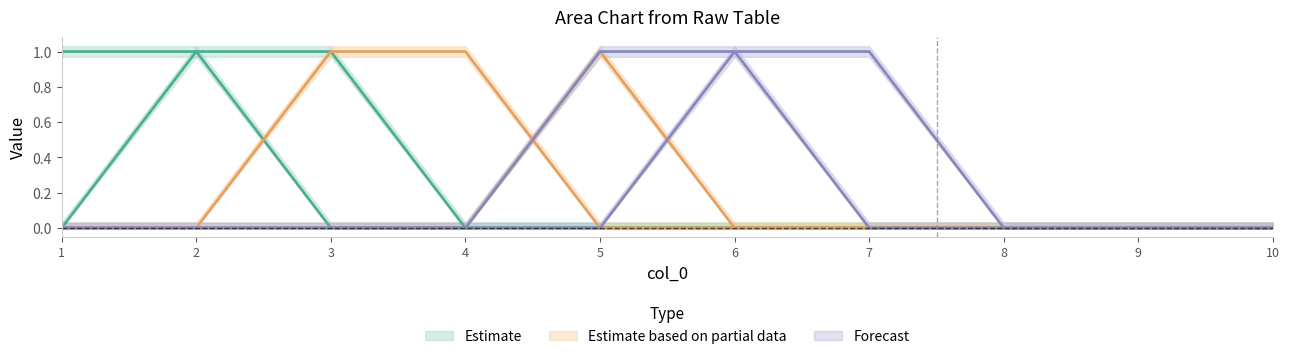

True or false: 5 has a value of 1 at 7.

False